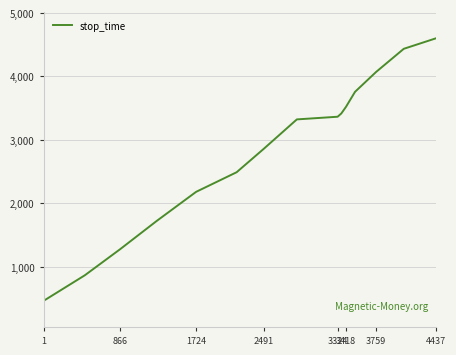

True or false: there are more than 2 points higher than both neighbors.

False